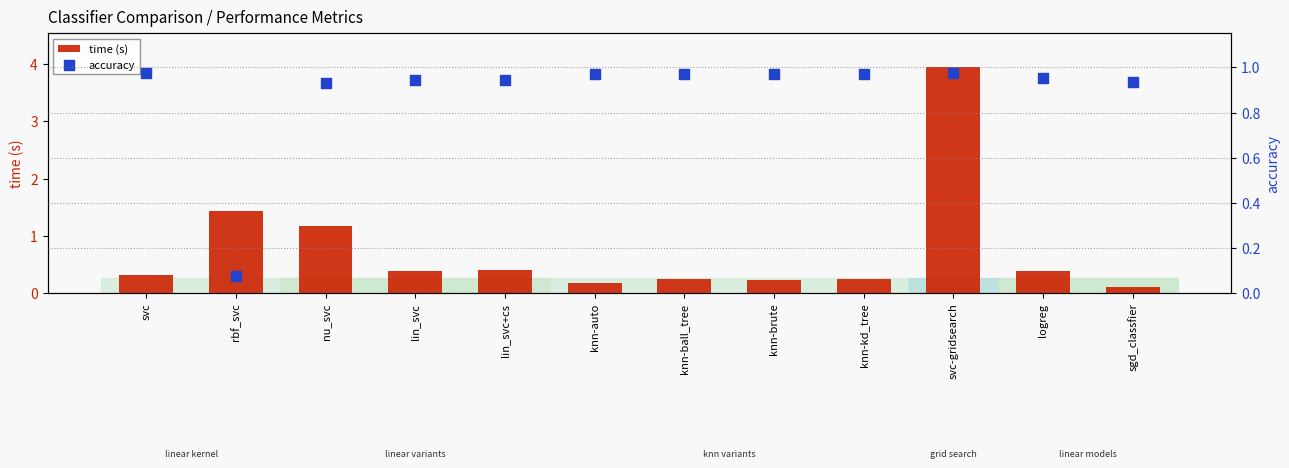

At which category is the sum across all series the highest?

svc-gridsearch